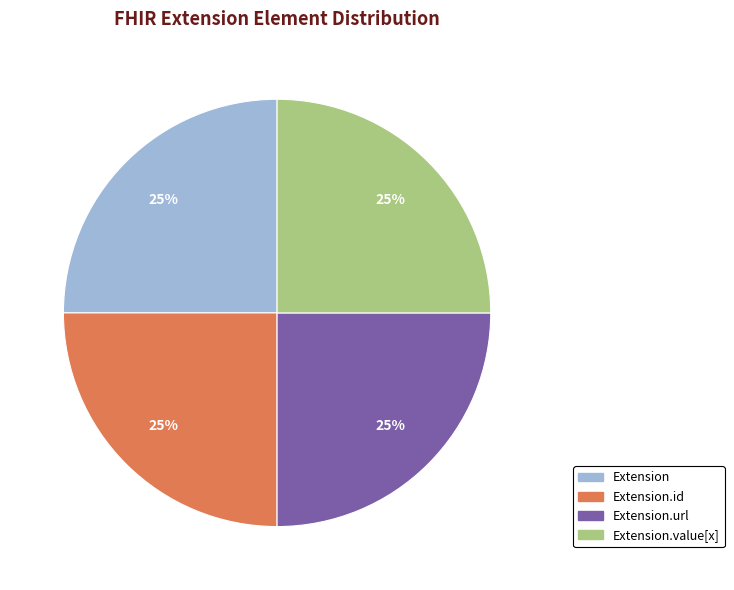

The Extension.id slice represents 14% of the pie. True or false?

False